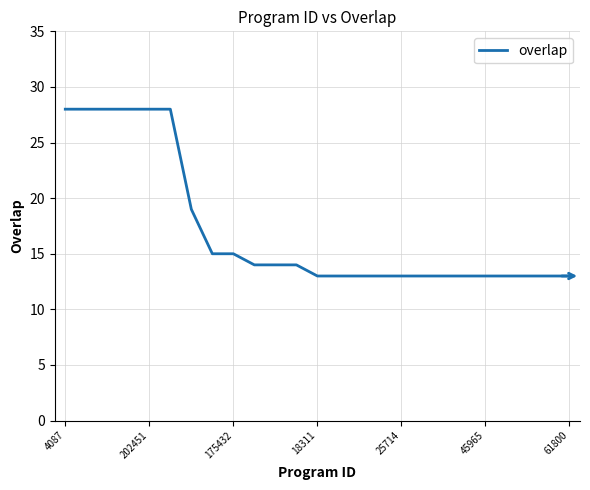

What is the sum of all values?

428